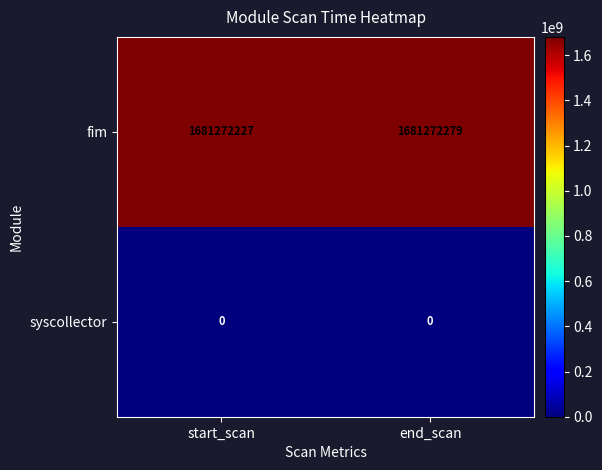

Is the value of syscollector at start_scan greater than the value of fim at start_scan?

No